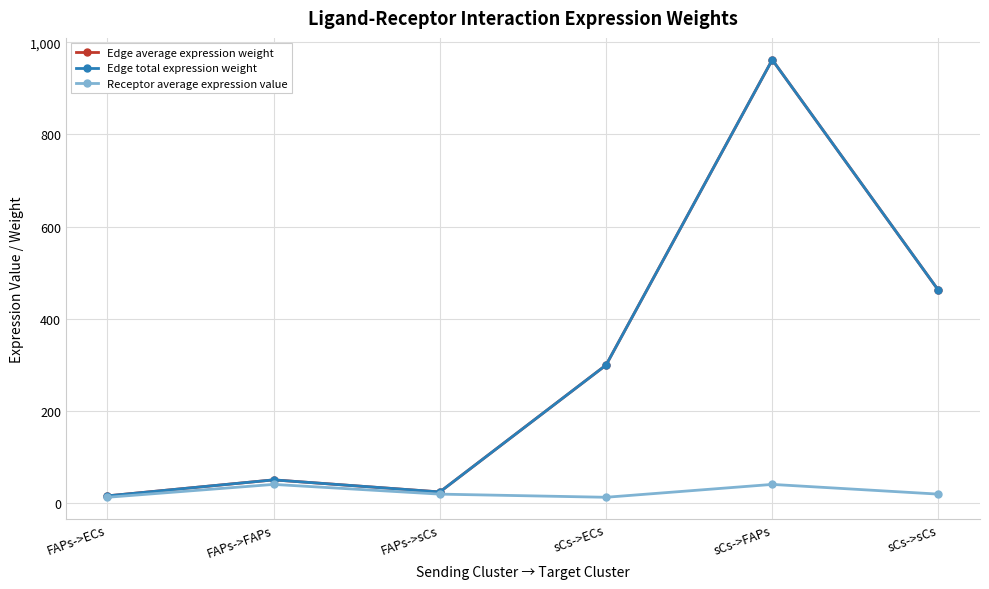

Does the chart have visible grid lines?

Yes